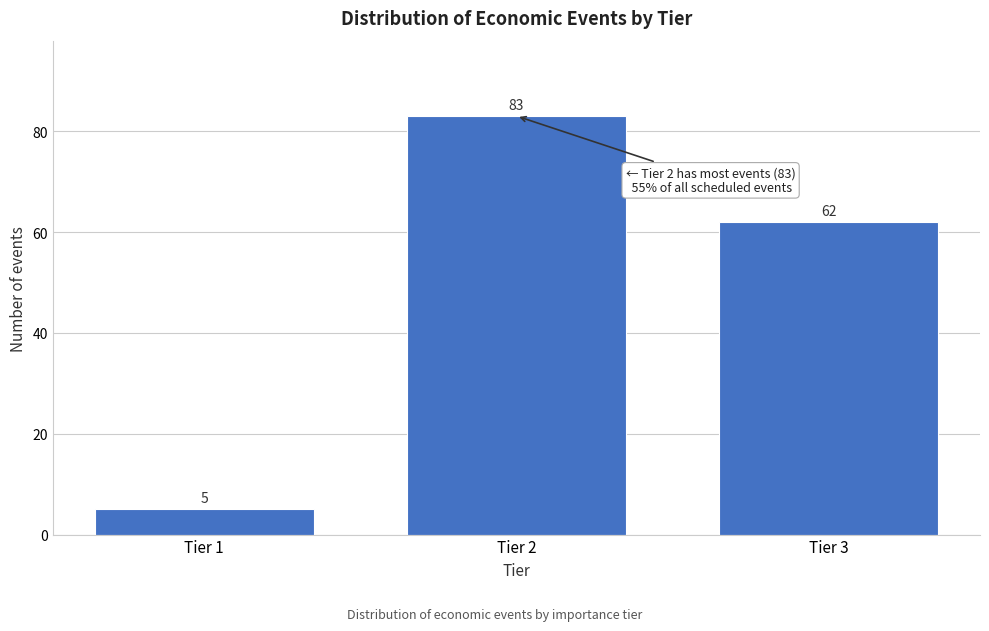

Reading left to right, extract all data points from this chart.

5	83	62